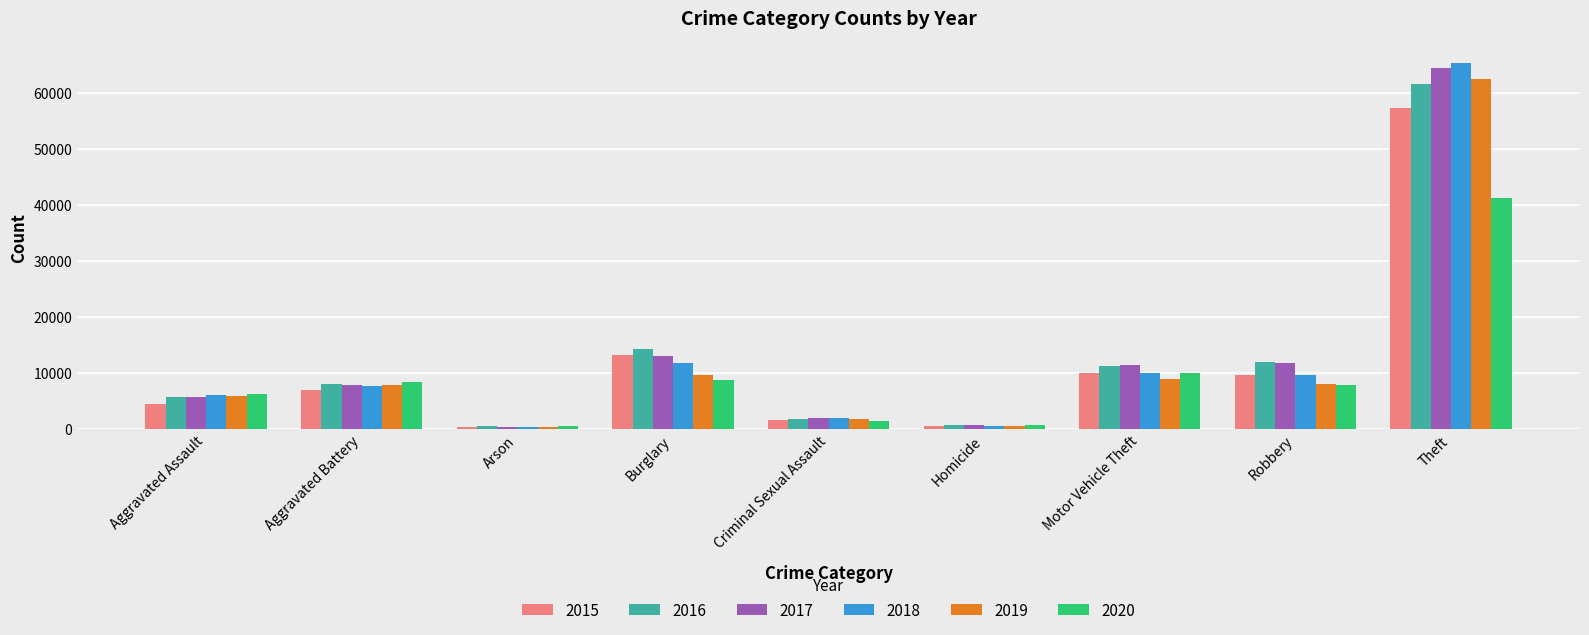

What is the difference between the 2016 values at Homicide and Burglary?

13503